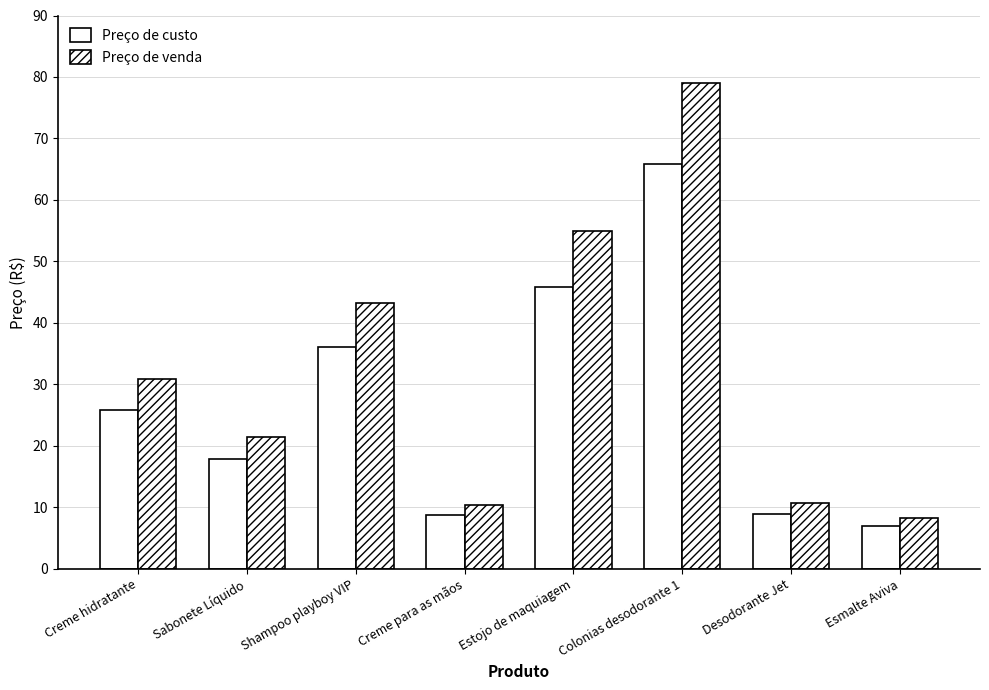

How many data points does each series have?

8